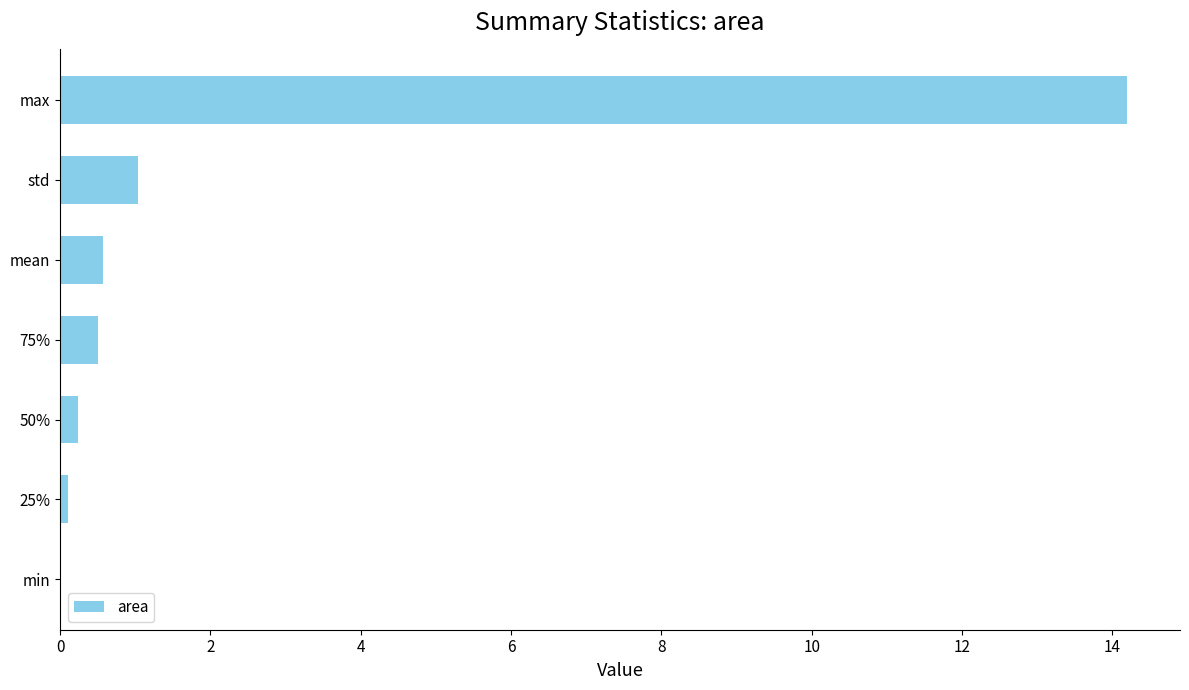

Which category has the highest value across all series?

max